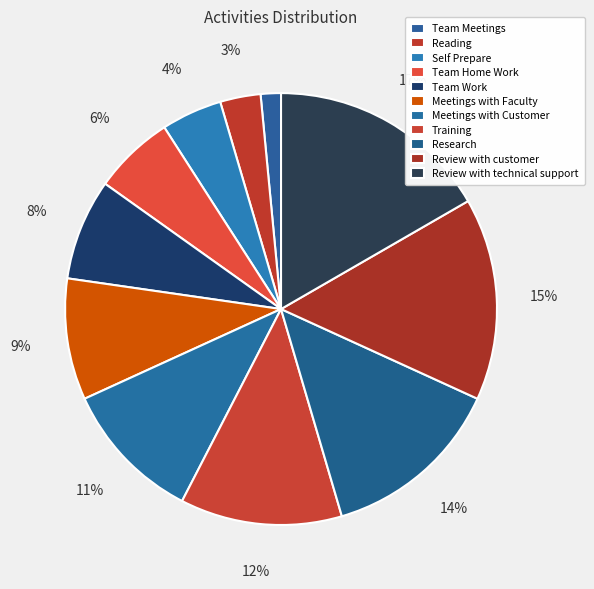

Approximately how many times larger is the value at Team Home Work compared to Reading?

2.0